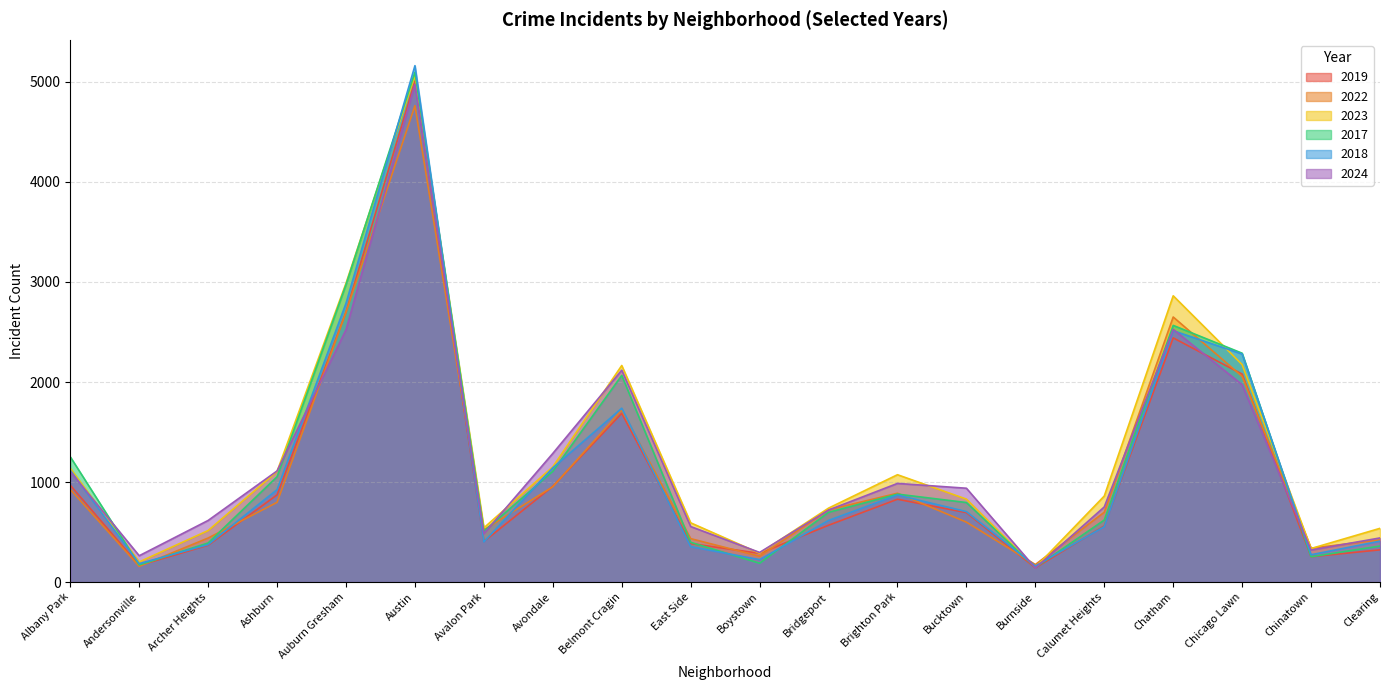

What position from the left is Boystown?

11